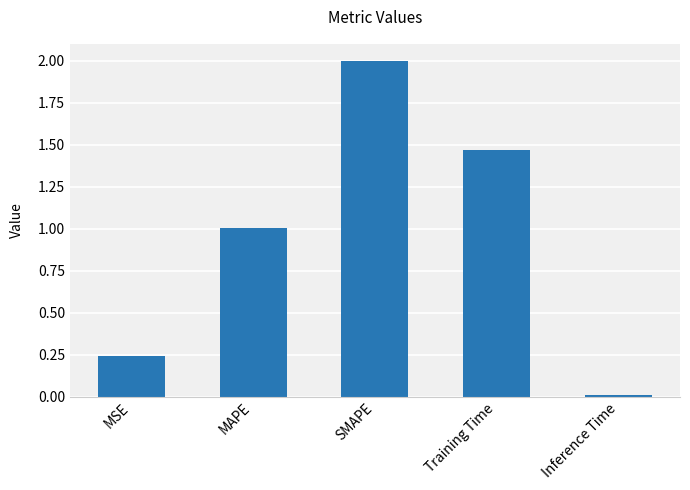

Which category has the lowest value across all series?

Inference Time